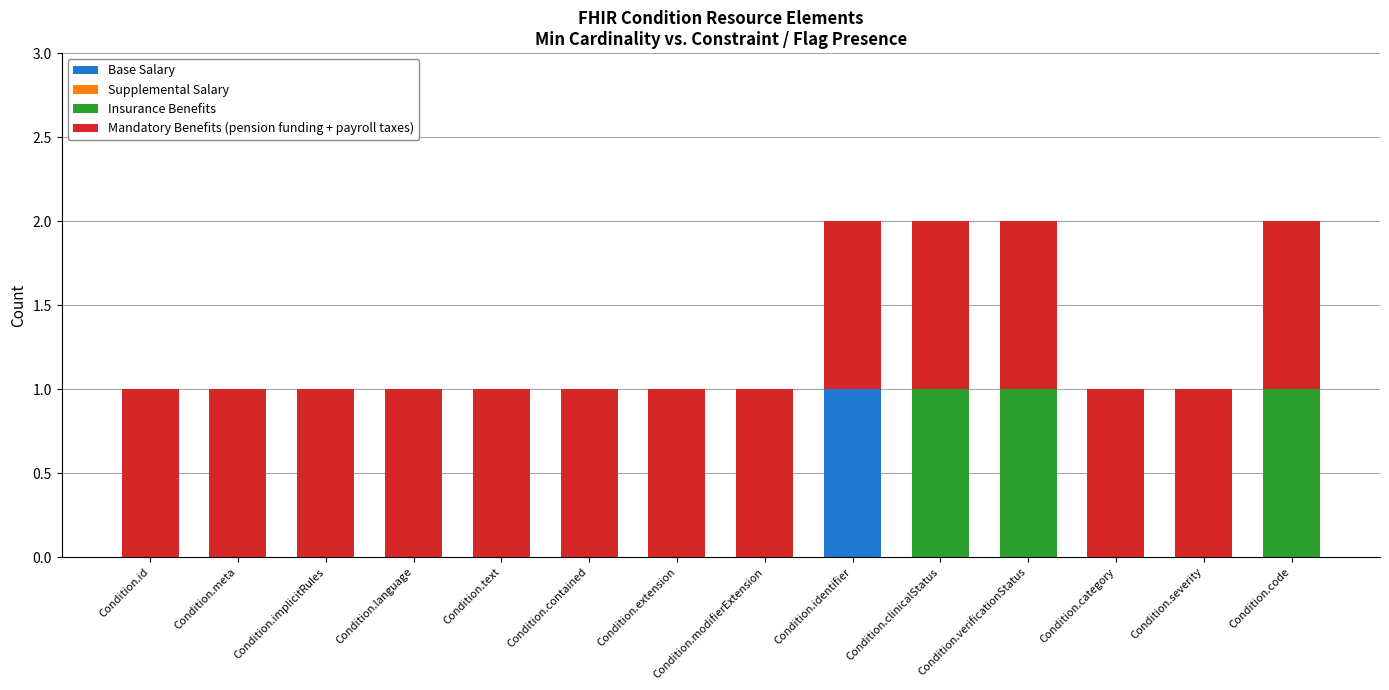

Which category has the highest value in the Base Salary series?

Condition.identifier